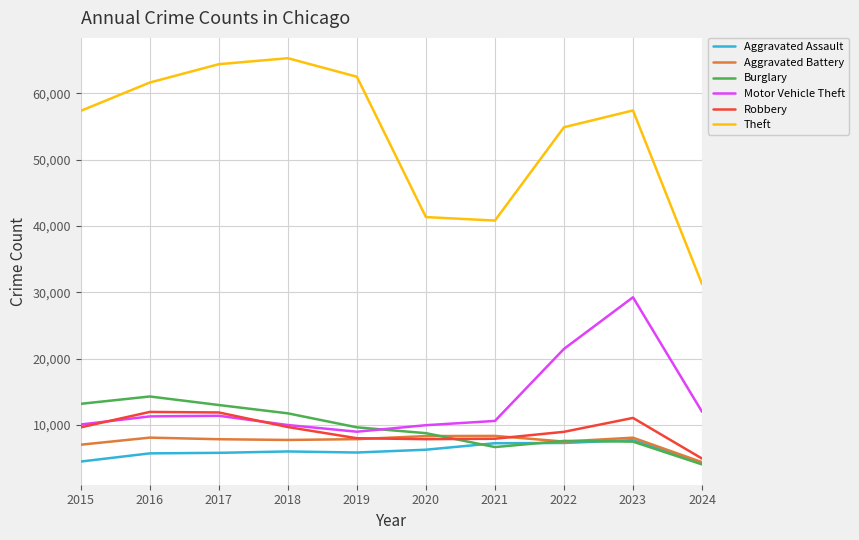

How many lines are shown in the chart?

6